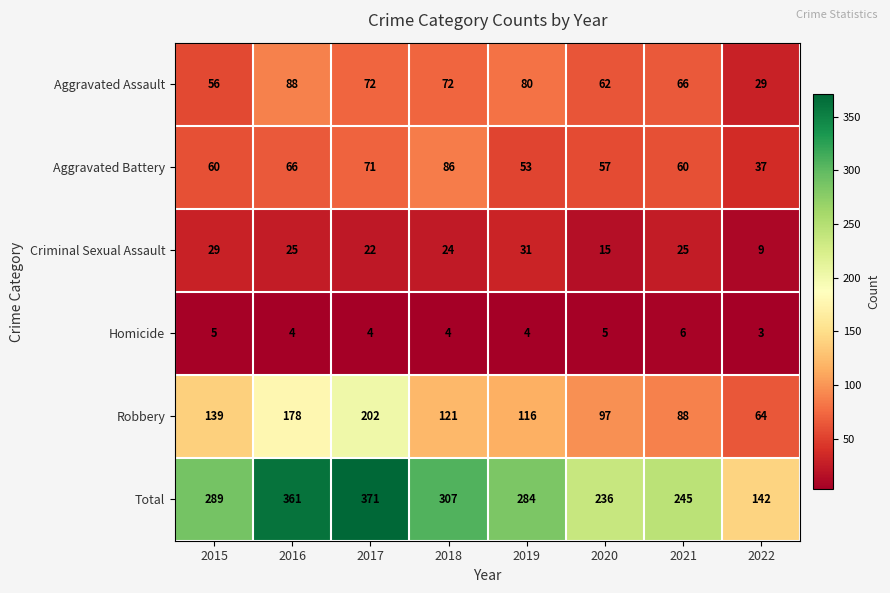

Rank the series by their maximum value, from highest to lowest.

Total, Robbery, Aggravated Assault, Aggravated Battery, Criminal Sexual Assault, Homicide